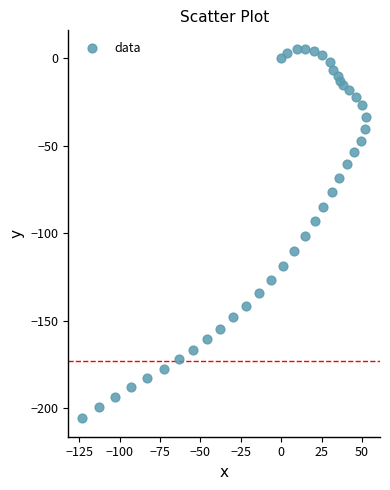

What is the range of X values (max minus min)?

175.4